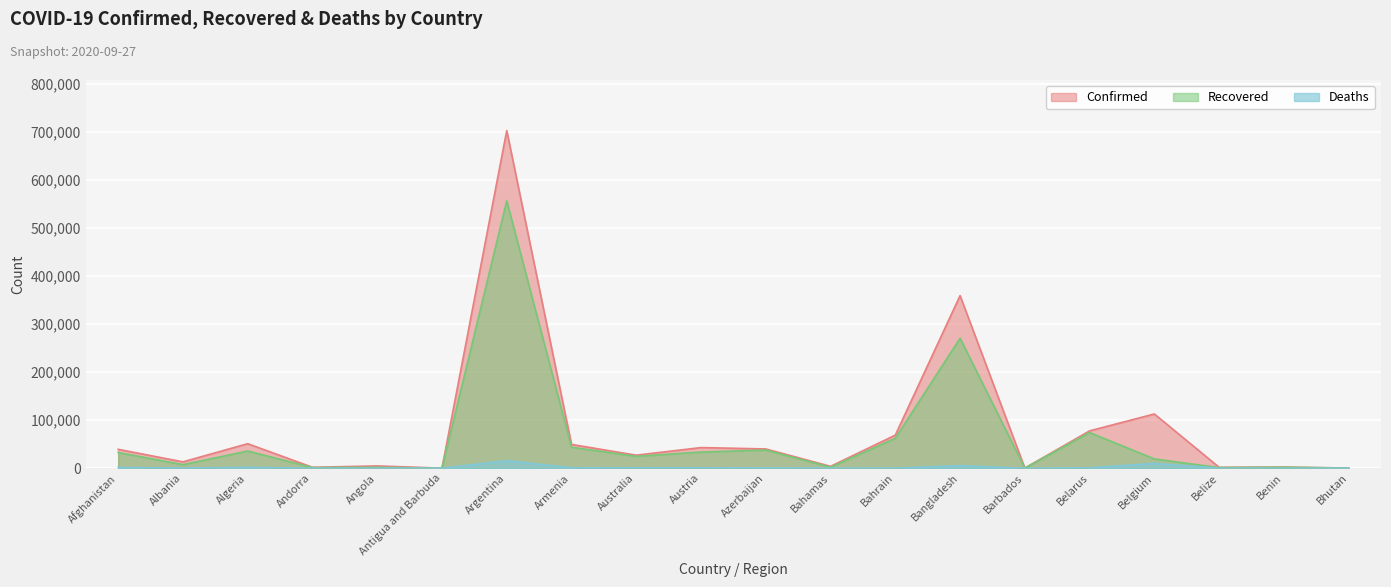

How many lines are shown in the chart?

3